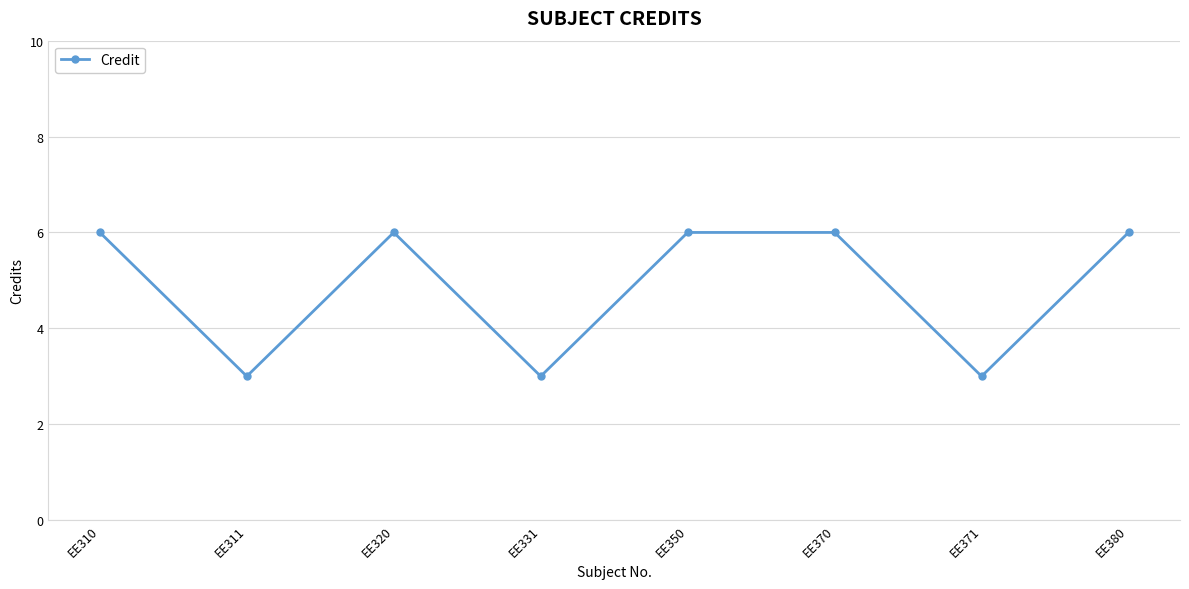

Approximately how many times larger is the value at EE310 compared to EE371?

2.0